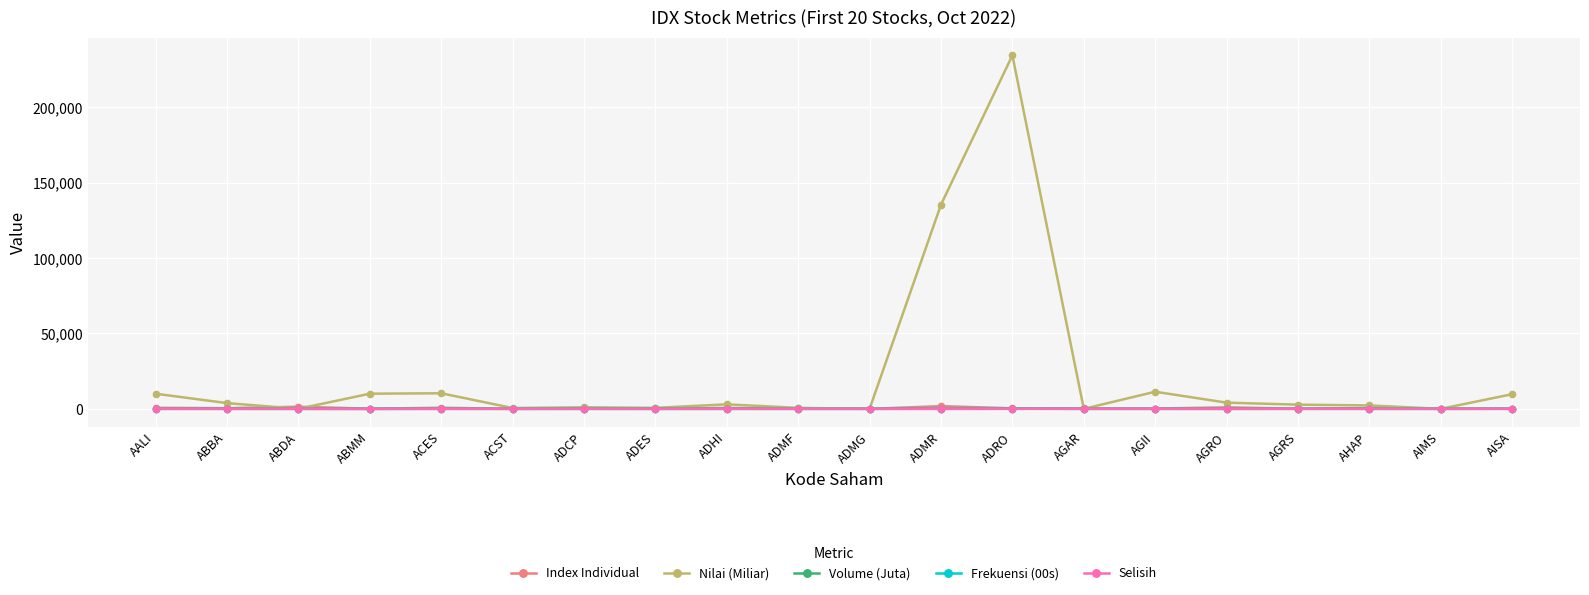

Count the number of data series in this chart.

5